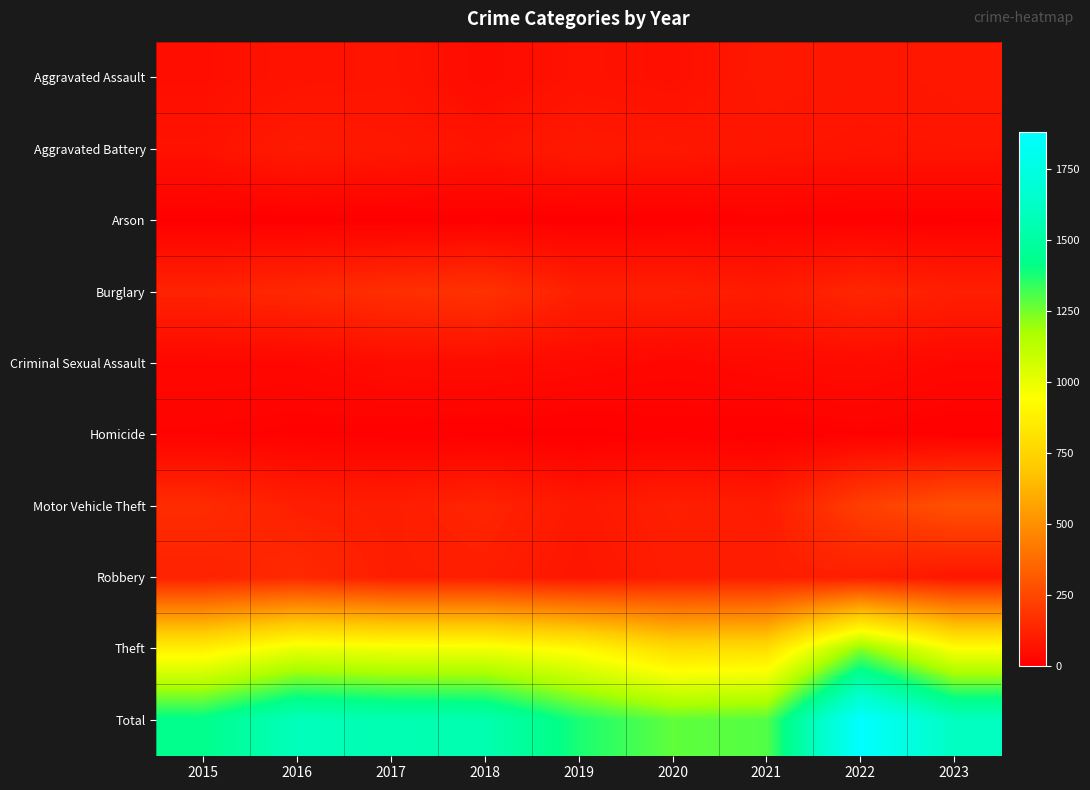

Reading right to left, what are all the values shown in this chart?

Aggravated Assault: 2023=84	2022=77	2021=86	2020=56	2019=65	2018=43	2017=72	2016=66	2015=54
Aggravated Battery: 2023=73	2022=71	2021=75	2020=82	2019=88	2018=70	2017=83	2016=93	2015=64
Arson: 2023=2	2022=4	2021=8	2020=4	2019=2	2018=3	2017=1	2016=2	2015=2
Burglary: 2023=109	2022=132	2021=95	2020=110	2019=110	2018=176	2017=162	2016=139	2015=121
Criminal Sexual Assault: 2023=28	2022=42	2021=36	2020=26	2019=36	2018=43	2017=44	2016=28	2015=28
Homicide: 2023=3	2022=9	2021=2	2020=6	2019=0	2018=2	2017=5	2016=8	2015=13
Motor Vehicle Theft: 2023=281	2022=216	2021=96	2020=109	2019=84	2018=127	2017=104	2016=110	2015=152
Robbery: 2023=78	2022=107	2021=105	2020=102	2019=75	2018=107	2017=105	2016=144	2015=117
Theft: 2023=945	2022=1222	2021=791	2020=782	2019=914	2018=977	2017=979	2016=999	2015=874
Total: 2023=1603	2022=1880	2021=1294	2020=1277	2019=1374	2018=1548	2017=1555	2016=1589	2015=1425